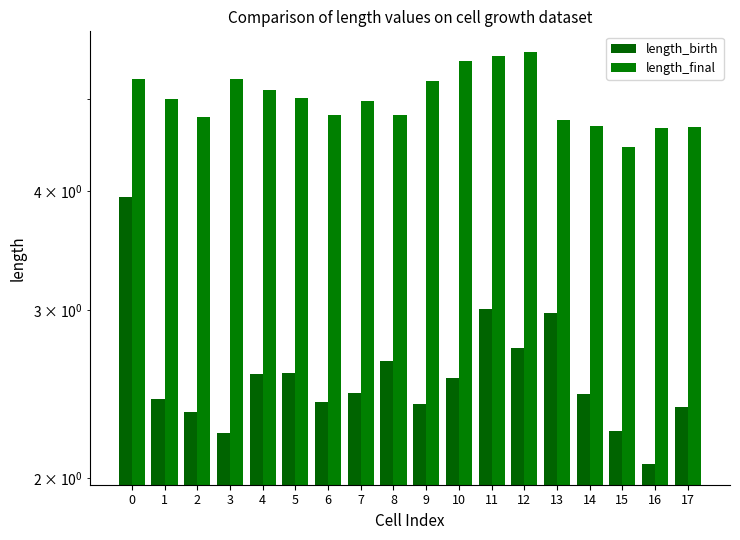

How many bars are there in total?

36